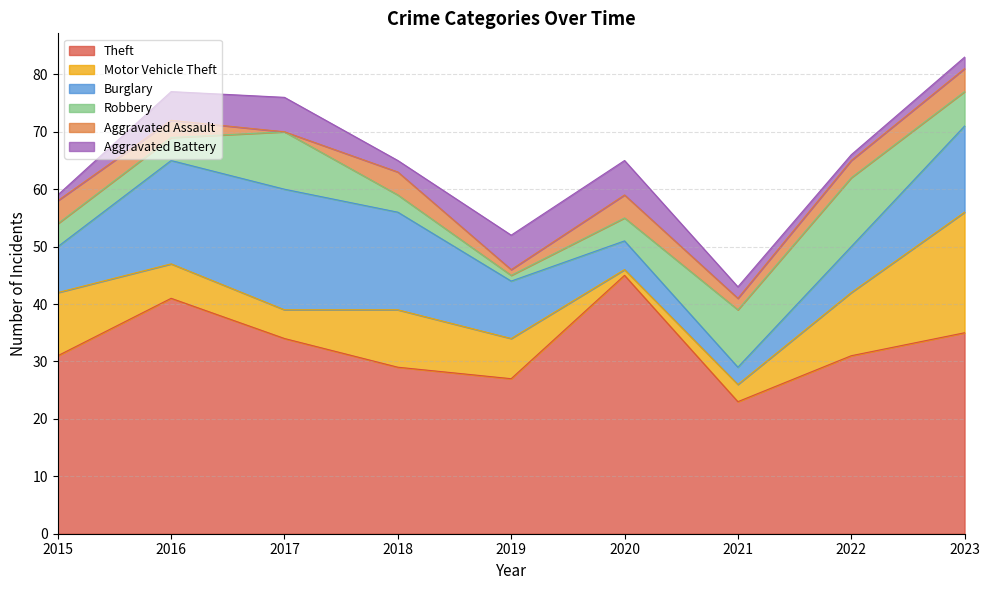

How many distinct data groups are displayed?

6